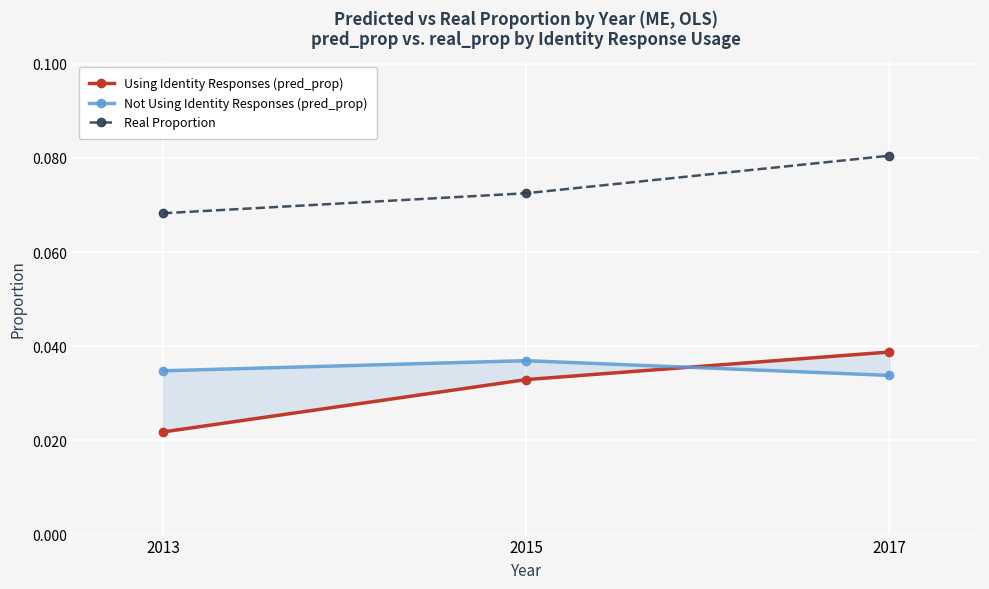

List the labels in order of Not Using Identity Responses (pred_prop) value, smallest first.

2017, 2013, 2015